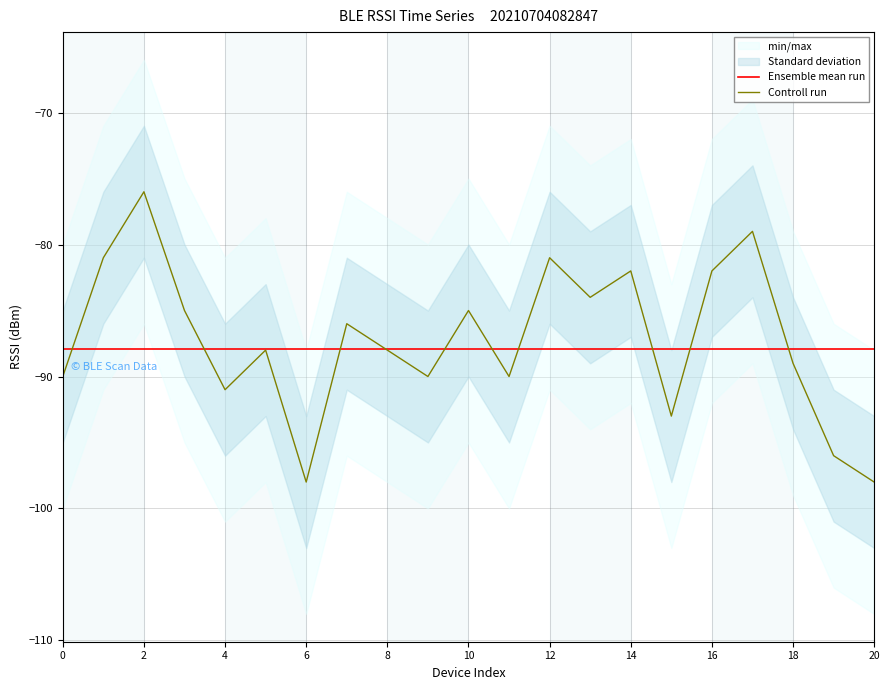

Does the chart have visible grid lines?

Yes